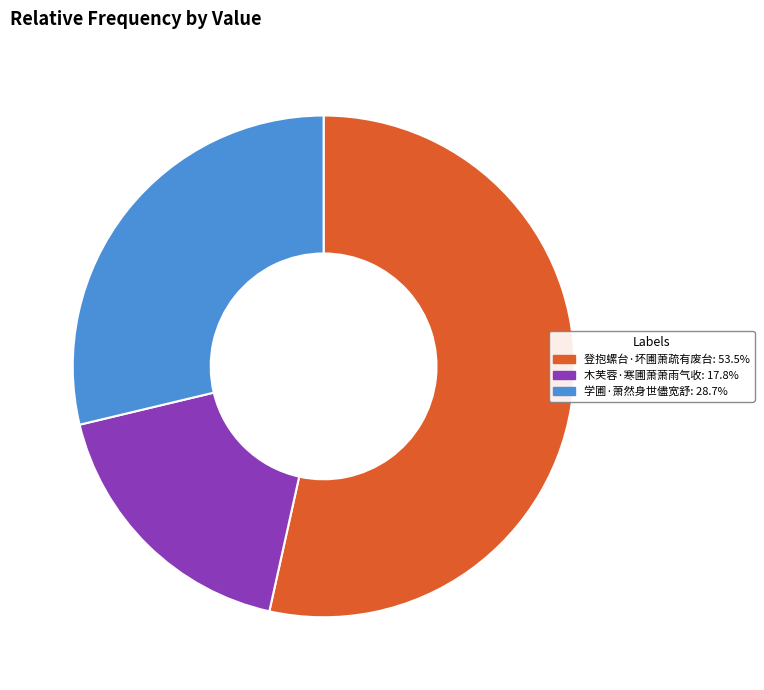

Rank the categories by value from highest to lowest.

登抱螺台·坏圃萧疏有废台, 学圃·萧然身世儘宽舒, 木芙蓉·寒圃萧萧雨气收